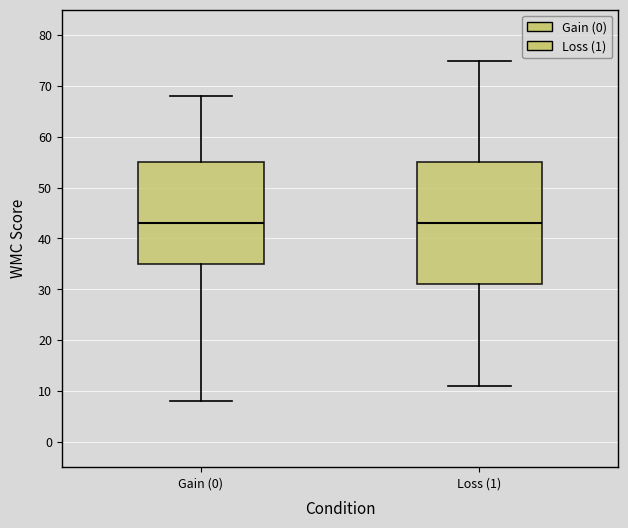

Where does the median line of the box for Gain (0) sit on the y-axis? The values are not printed on the chart, so give them approximately, as read against the axis.

43